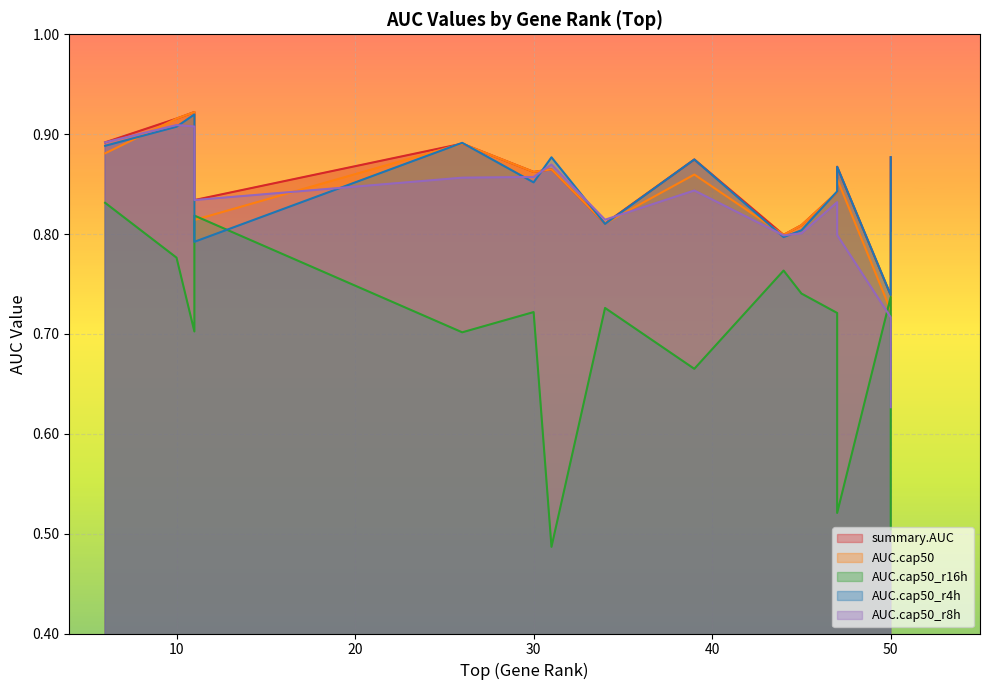

How many times do AUC.cap50 and AUC.cap50_r8h cross each other?

5